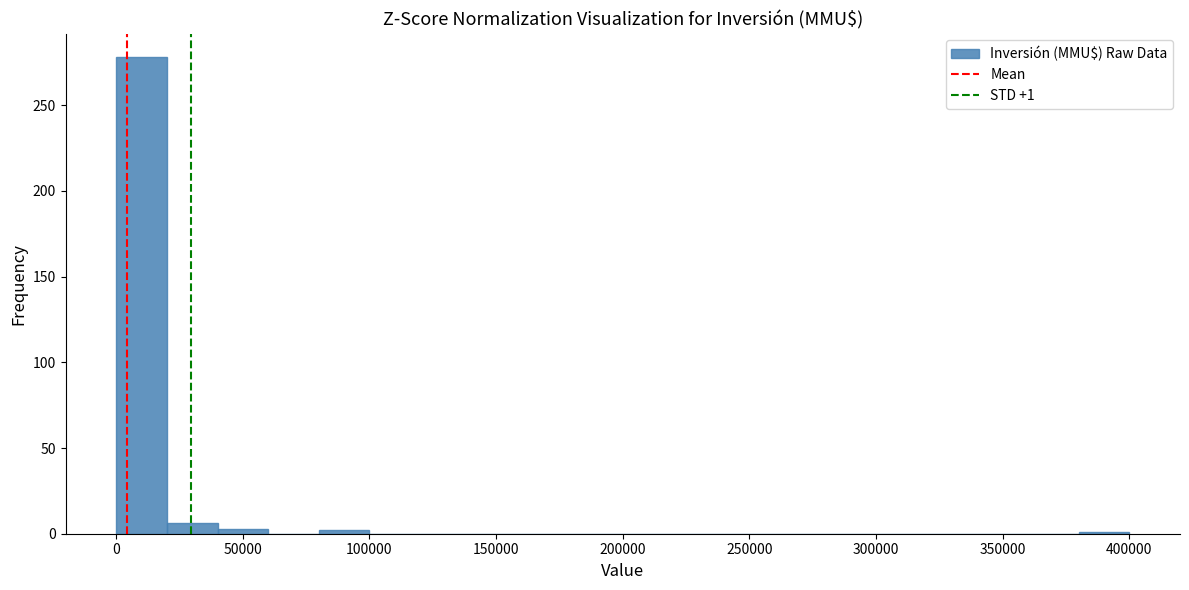

Which range on the x-axis has the tallest bar?

0 to 20000